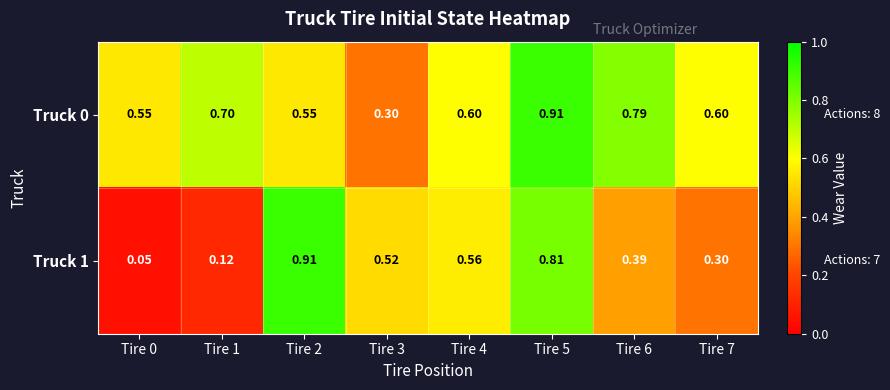

Is the value of Truck 0 at Tire 4 greater than the value of Truck 1 at Tire 6?

Yes